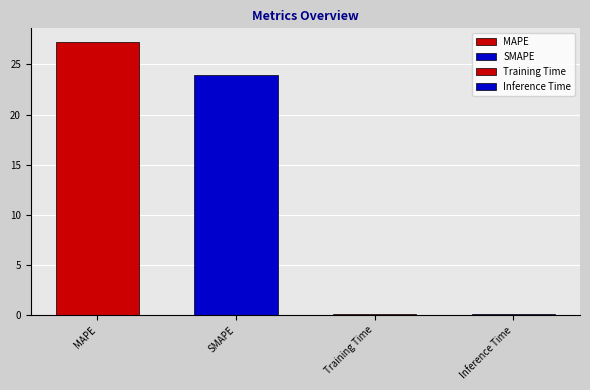

What is the change in value from MAPE to Training Time?

-27.2